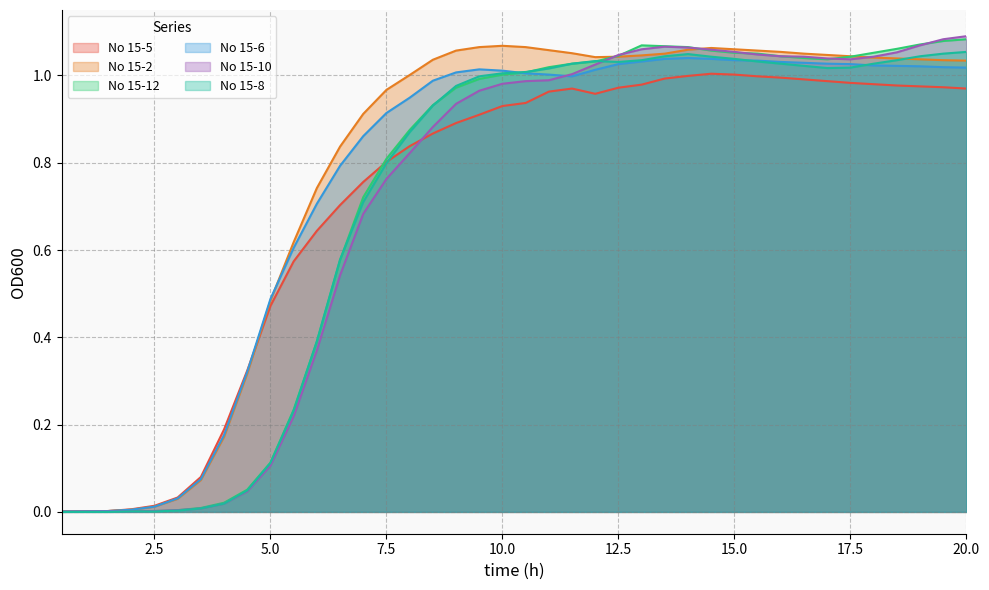

Reading left to right, transcribe all the data shown in this chart.

No 15-5: 0.5=0.0	1.0=0.0	1.5=0.0	2.0=0.0	2.5=0.0	3.0=0.0	3.5=0.1	4.0=0.2	4.5=0.3	5.0=0.5	5.5=0.6	6.0=0.6	6.5=0.7	7.0=0.8	7.5=0.8	8.0=0.8	8.5=0.9	9.0=0.9	9.5=0.9	10.0=0.9	10.5=0.9	11.0=1.0	11.5=1.0	12.0=1.0	12.5=1.0	13.0=1.0	13.5=1.0	14.0=1.0	14.5=1.0	15.0=1.0	15.5=1.0	16.0=1.0	16.5=1.0	17.0=1.0	17.5=1.0	18.0=1.0	18.5=1.0	19.0=1.0	19.5=1.0	20.0=1.0
No 15-2: 0.5=0.0	1.0=0.0	1.5=0.0	2.0=0.0	2.5=0.0	3.0=0.0	3.5=0.1	4.0=0.2	4.5=0.3	5.0=0.5	5.5=0.6	6.0=0.7	6.5=0.8	7.0=0.9	7.5=1.0	8.0=1.0	8.5=1.0	9.0=1.1	9.5=1.1	10.0=1.1	10.5=1.1	11.0=1.1	11.5=1.1	12.0=1.0	12.5=1.0	13.0=1.0	13.5=1.1	14.0=1.1	14.5=1.1	15.0=1.1	15.5=1.1	16.0=1.1	16.5=1.1	17.0=1.0	17.5=1.0	18.0=1.0	18.5=1.0	19.0=1.0	19.5=1.0	20.0=1.0
No 15-12: 0.5=0.0	1.0=0.0	1.5=0.0	2.0=0.0	2.5=0.0	3.0=0.0	3.5=0.0	4.0=0.0	4.5=0.1	5.0=0.1	5.5=0.2	6.0=0.4	6.5=0.6	7.0=0.7	7.5=0.8	8.0=0.9	8.5=0.9	9.0=1.0	9.5=1.0	10.0=1.0	10.5=1.0	11.0=1.0	11.5=1.0	12.0=1.0	12.5=1.0	13.0=1.1	13.5=1.1	14.0=1.1	14.5=1.1	15.0=1.1	15.5=1.1	16.0=1.0	16.5=1.0	17.0=1.0	17.5=1.0	18.0=1.1	18.5=1.1	19.0=1.1	19.5=1.1	20.0=1.1
No 15-6: 0.5=0.0	1.0=0.0	1.5=0.0	2.0=0.0	2.5=0.0	3.0=0.0	3.5=0.1	4.0=0.2	4.5=0.3	5.0=0.5	5.5=0.6	6.0=0.7	6.5=0.8	7.0=0.9	7.5=0.9	8.0=0.9	8.5=1.0	9.0=1.0	9.5=1.0	10.0=1.0	10.5=1.0	11.0=1.0	11.5=1.0	12.0=1.0	12.5=1.0	13.0=1.0	13.5=1.0	14.0=1.0	14.5=1.0	15.0=1.0	15.5=1.0	16.0=1.0	16.5=1.0	17.0=1.0	17.5=1.0	18.0=1.0	18.5=1.0	19.0=1.0	19.5=1.0	20.0=1.0
No 15-10: 0.5=0.0	1.0=0.0	1.5=0.0	2.0=0.0	2.5=0.0	3.0=0.0	3.5=0.0	4.0=0.0	4.5=0.0	5.0=0.1	5.5=0.2	6.0=0.4	6.5=0.5	7.0=0.7	7.5=0.8	8.0=0.8	8.5=0.9	9.0=0.9	9.5=1.0	10.0=1.0	10.5=1.0	11.0=1.0	11.5=1.0	12.0=1.0	12.5=1.0	13.0=1.1	13.5=1.1	14.0=1.1	14.5=1.1	15.0=1.1	15.5=1.0	16.0=1.0	16.5=1.0	17.0=1.0	17.5=1.0	18.0=1.0	18.5=1.1	19.0=1.1	19.5=1.1	20.0=1.1
No 15-8: 0.5=0.0	1.0=0.0	1.5=0.0	2.0=0.0	2.5=0.0	3.0=0.0	3.5=0.0	4.0=0.0	4.5=0.0	5.0=0.1	5.5=0.2	6.0=0.4	6.5=0.6	7.0=0.7	7.5=0.8	8.0=0.9	8.5=0.9	9.0=1.0	9.5=1.0	10.0=1.0	10.5=1.0	11.0=1.0	11.5=1.0	12.0=1.0	12.5=1.0	13.0=1.0	13.5=1.0	14.0=1.0	14.5=1.0	15.0=1.0	15.5=1.0	16.0=1.0	16.5=1.0	17.0=1.0	17.5=1.0	18.0=1.0	18.5=1.0	19.0=1.0	19.5=1.1	20.0=1.1